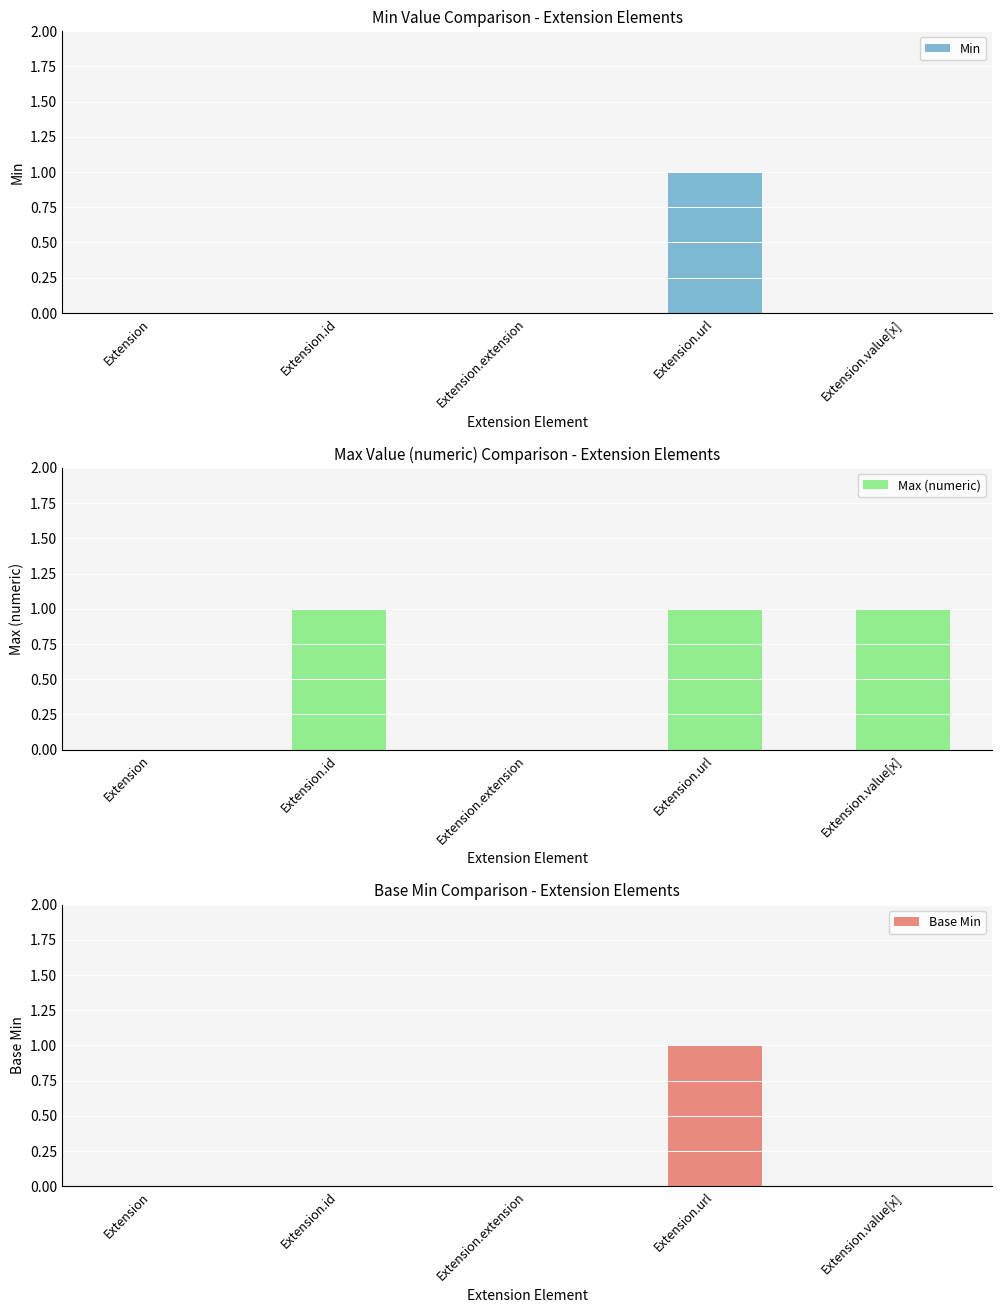

The Min series shows 0 at Extension.id. True or false?

False